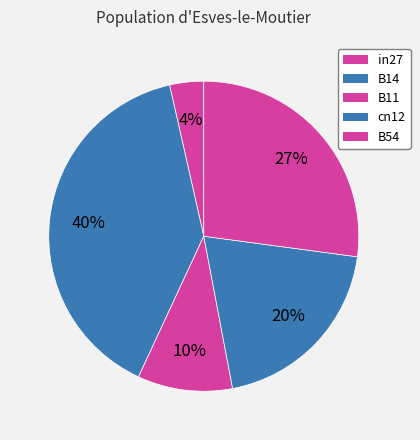

Do B54 and B11 together represent more than half of the pie?

No